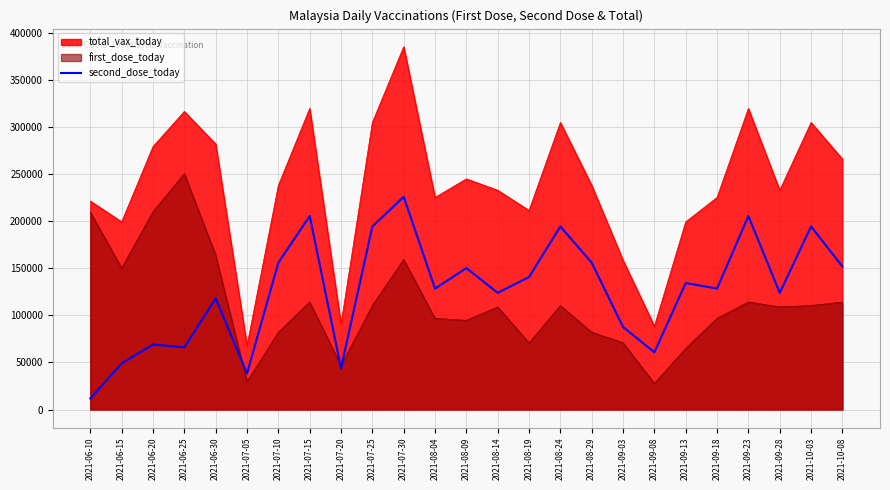

What is the label of the 20th point from the left?

2021-09-13